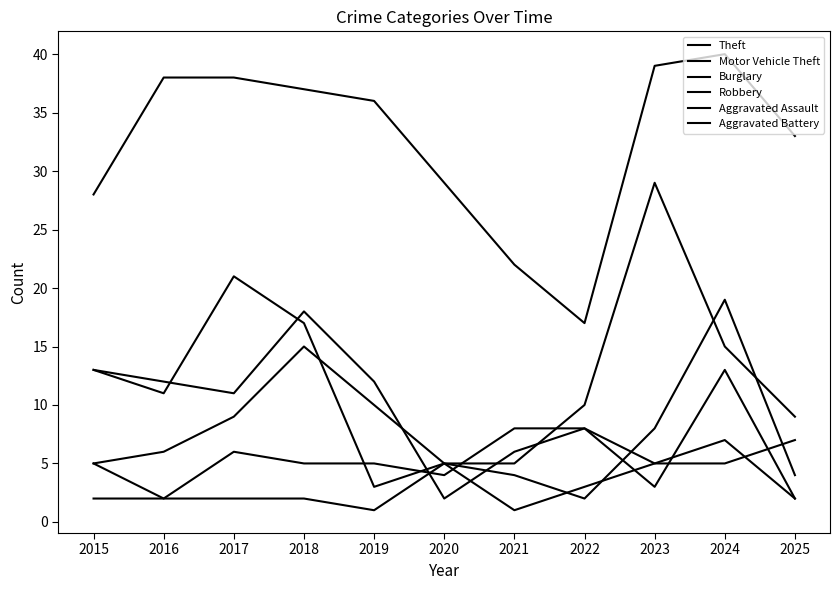

Is the value of Robbery at 2025 greater than the value of Theft at 2022?

No